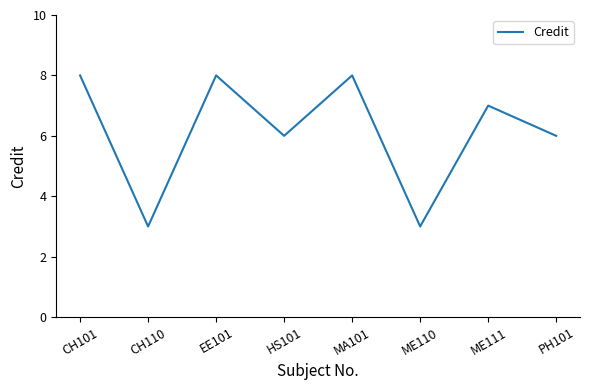

What is the average value?

6